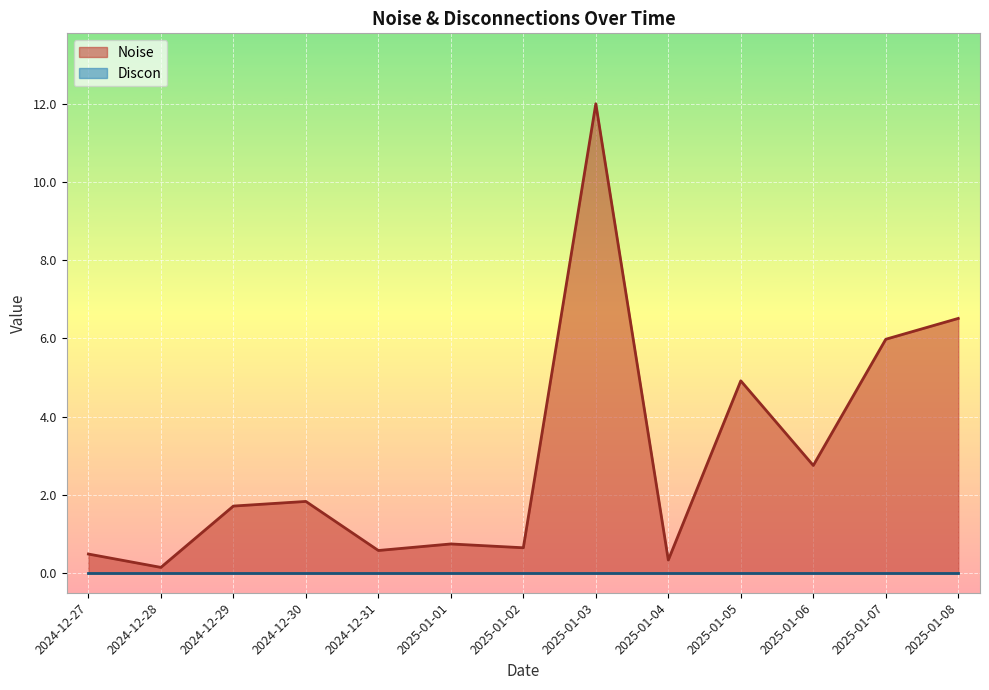

How many points are higher than both their immediate neighbors (excluding endpoints)?

4